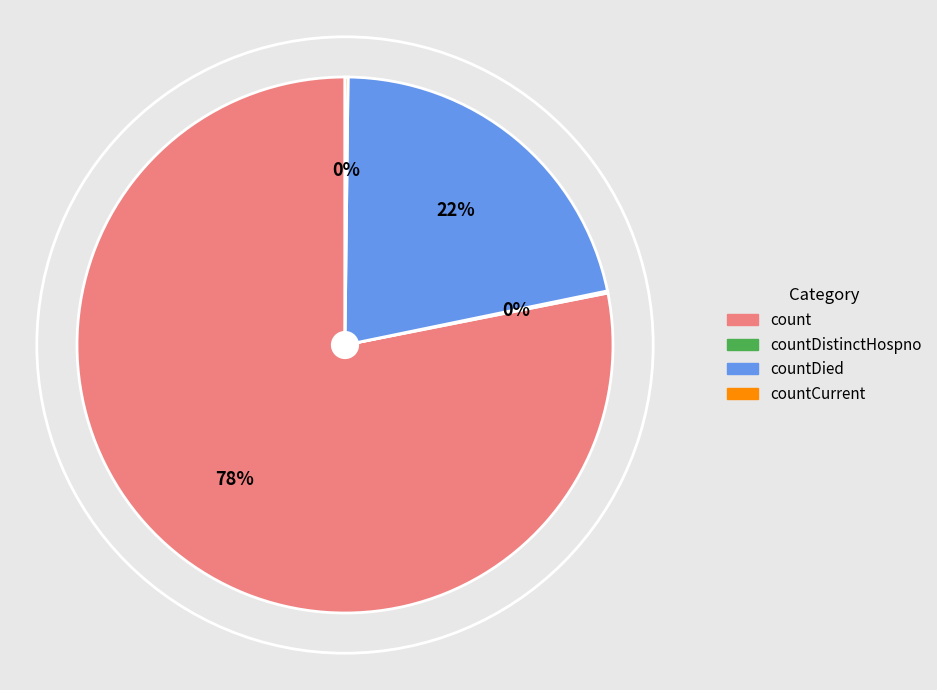

To the nearest percent, what is the average slice percentage?

25%